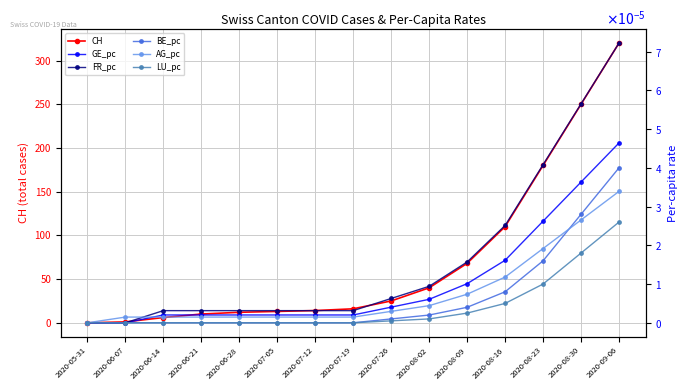

Between 2020-07-26 and 2020-07-05, which is larger?

2020-07-26